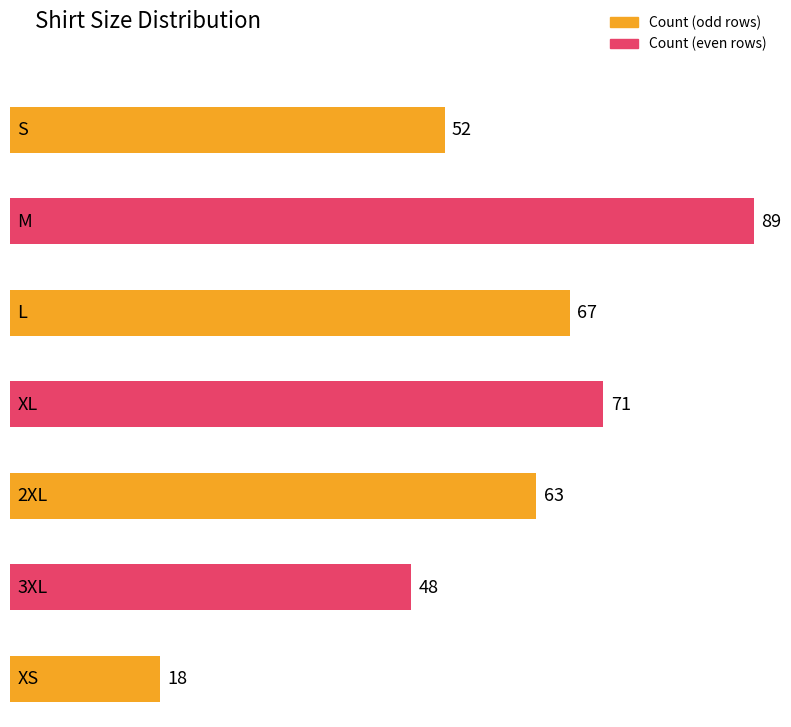

What is the minimum value shown in the chart?

18